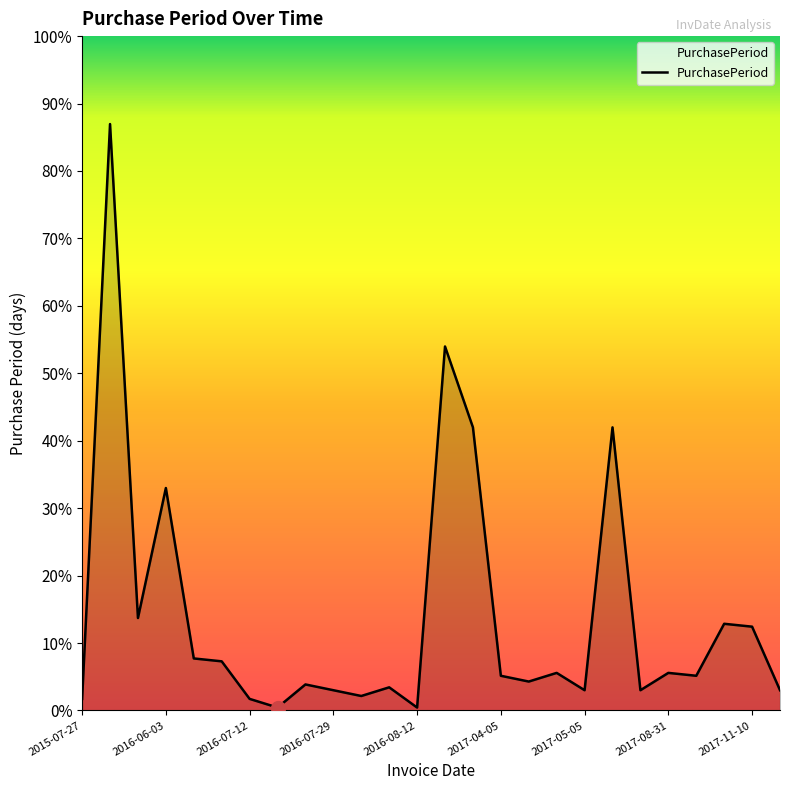

True or false: the data has more than 2 interior local peaks.

True